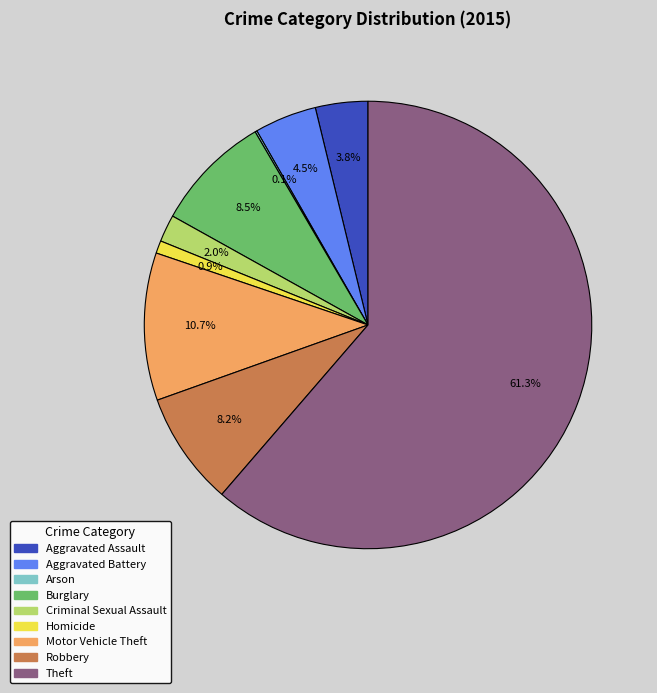

What is the majority slice?

Theft